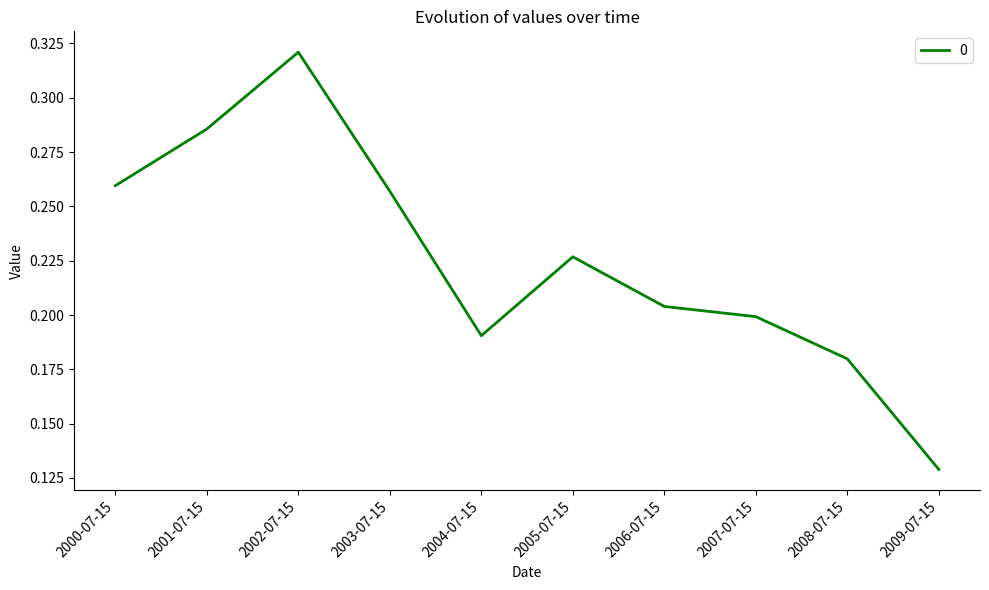

The value at 2006-07-15 is 0.2. True or false?

True